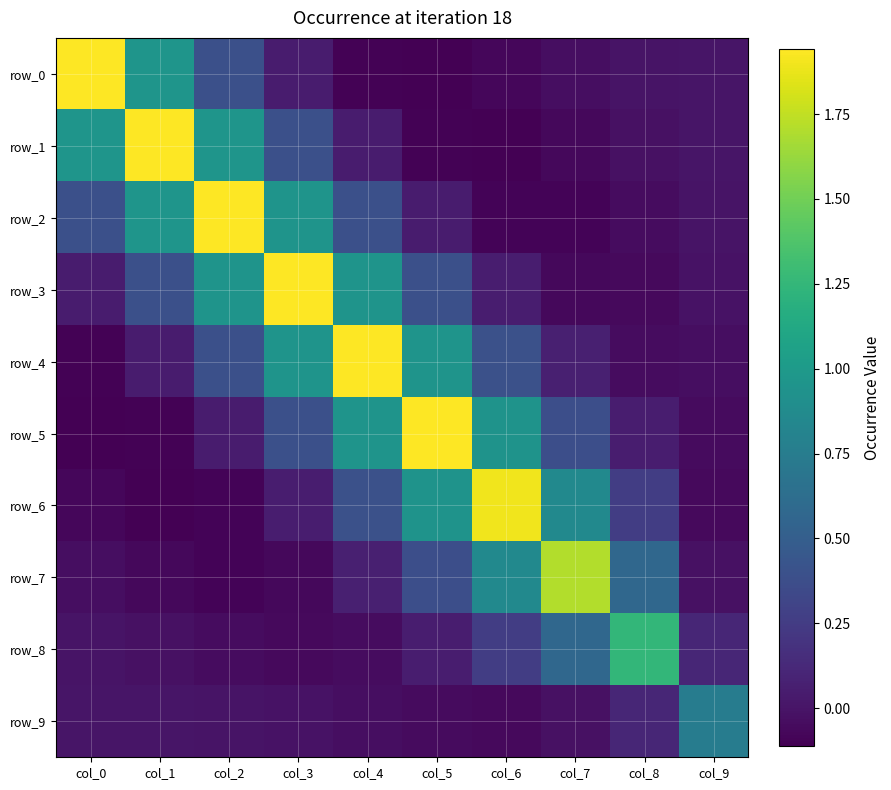

At which label does row_4 first exceed 0?

col_1